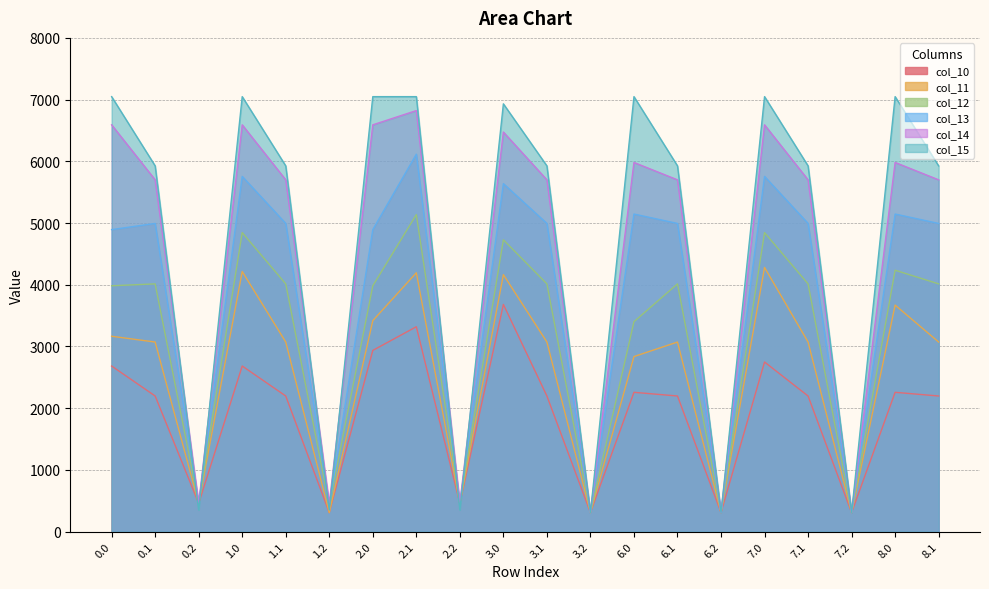

True or false: col_15 has a value of 307.8 at 7.2.

True